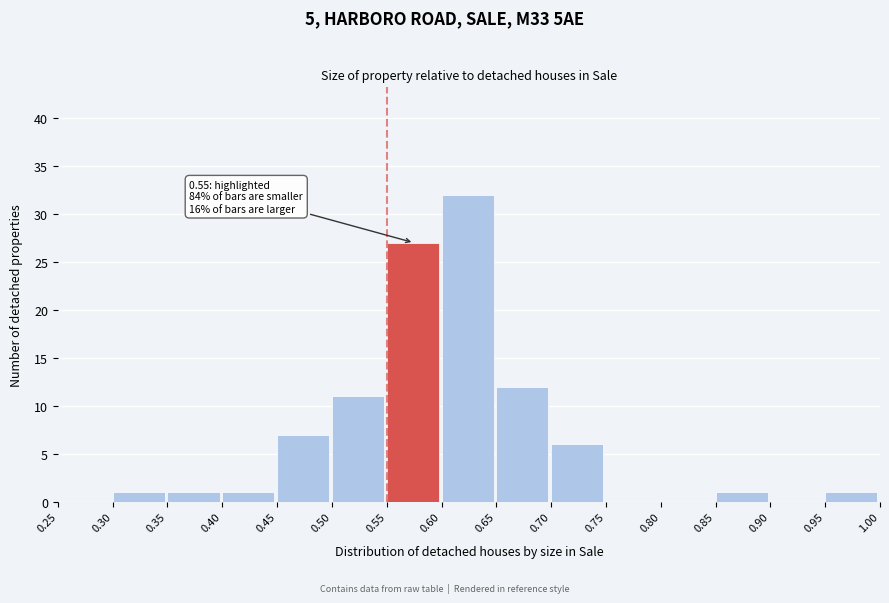

Over which range of the x-axis is the bar tallest?

0.60 to 0.65